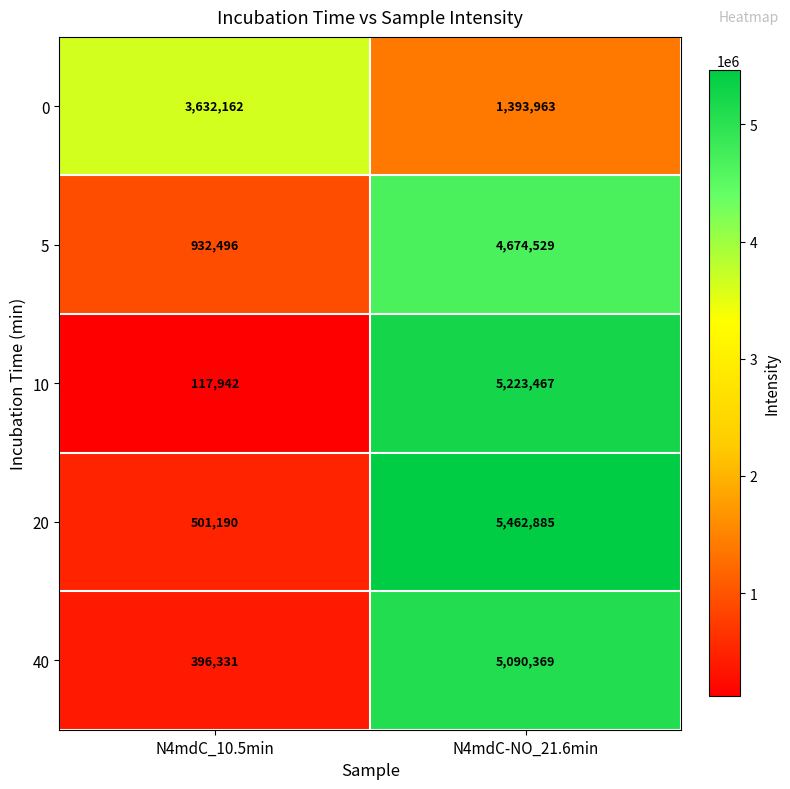

Reading left to right, what are all the values shown in this chart?

0: N4mdC_10.5min=3632162	N4mdC-NO_21.6min=1393963
5: N4mdC_10.5min=932496	N4mdC-NO_21.6min=4674529
10: N4mdC_10.5min=117942	N4mdC-NO_21.6min=5223467
20: N4mdC_10.5min=501190	N4mdC-NO_21.6min=5462885
40: N4mdC_10.5min=396331	N4mdC-NO_21.6min=5090369